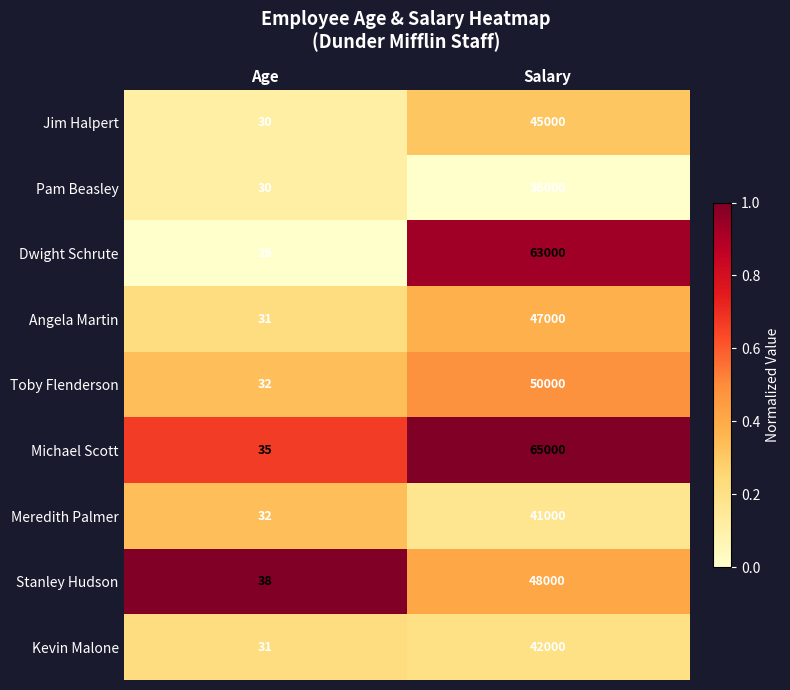

Reading left to right, what are all the values shown in this chart?

Jim Halpert: 30	45000
Pam Beasley: 30	36000
Dwight Schrute: 29	63000
Angela Martin: 31	47000
Toby Flenderson: 32	50000
Michael Scott: 35	65000
Meredith Palmer: 32	41000
Stanley Hudson: 38	48000
Kevin Malone: 31	42000